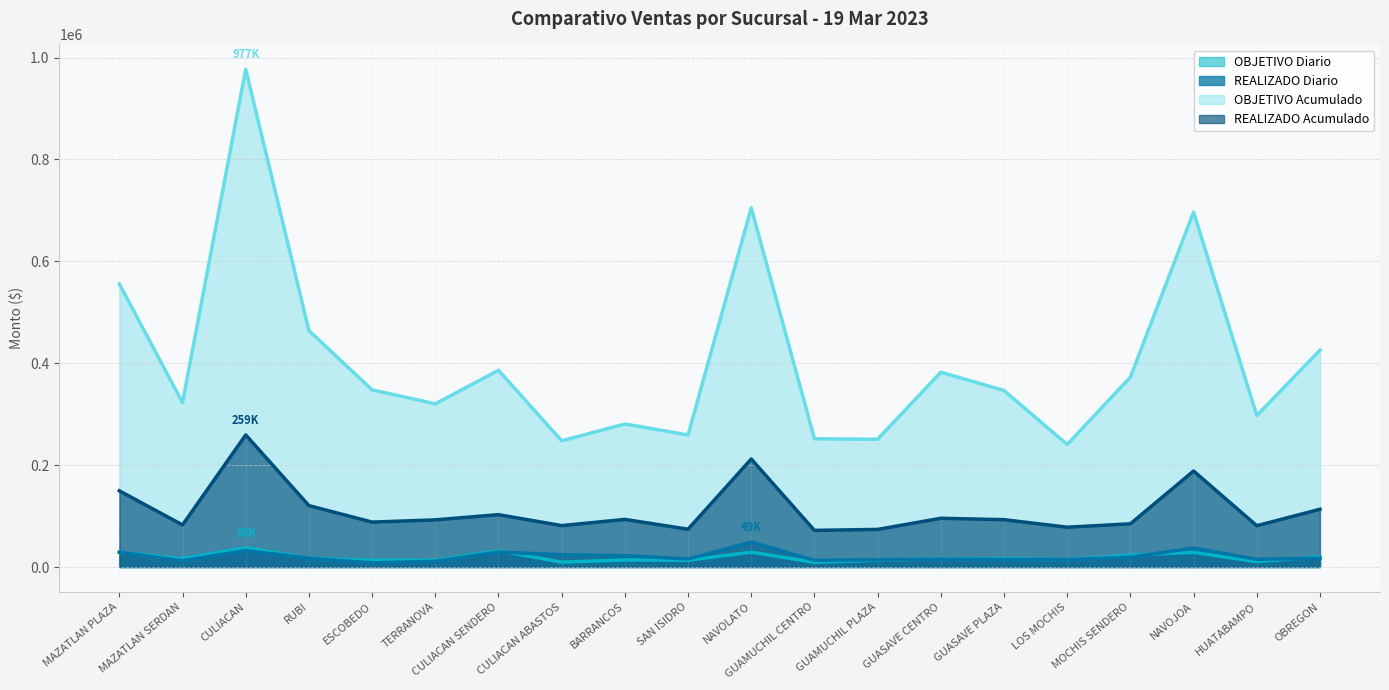

Between MOCHIS SENDERO and NAVOLATO, which is larger?

NAVOLATO